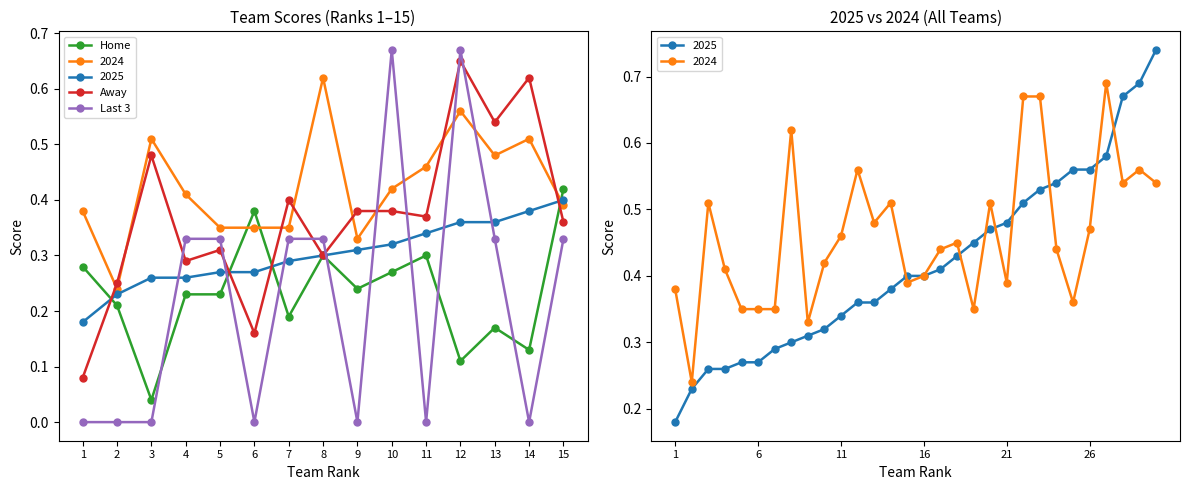

What is the difference between the second highest and minimum values in the Home series?

0.3